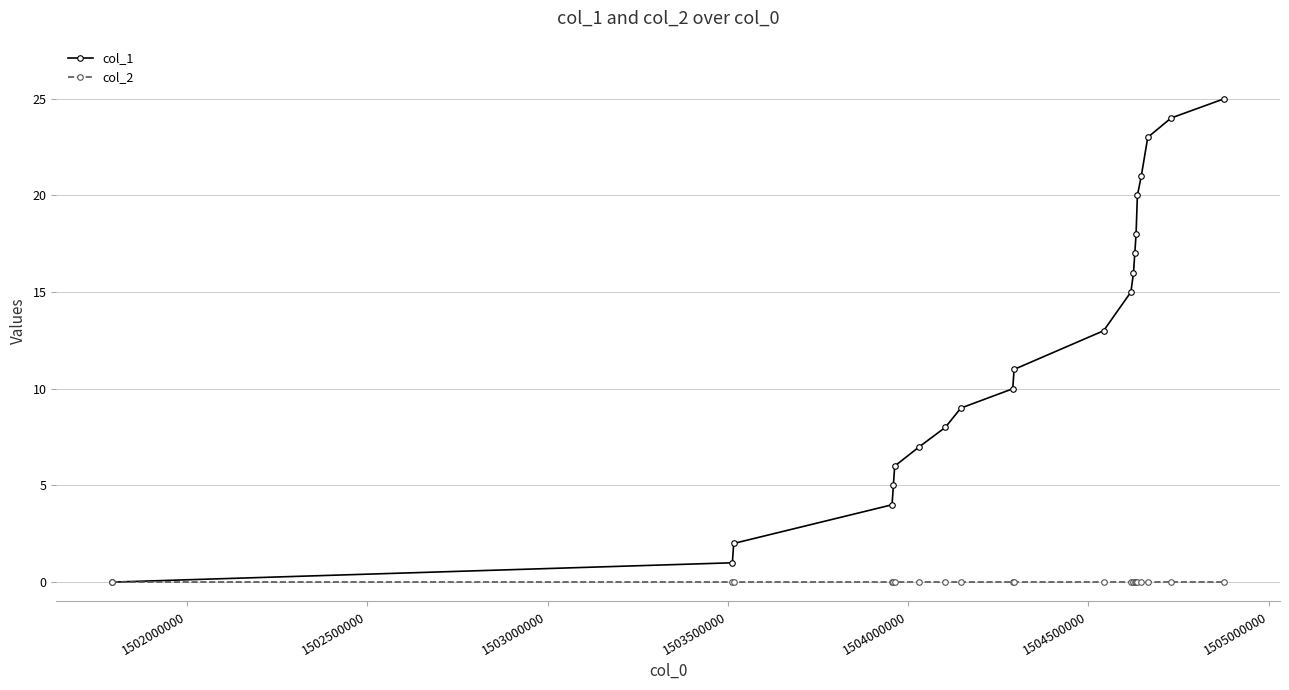

What is the maximum value shown in the chart?

25